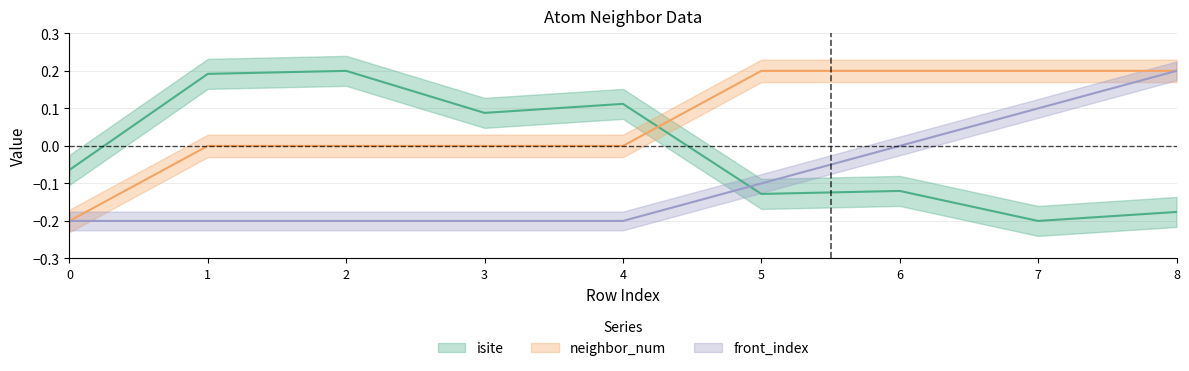

The value of neighbor_num at 0 is -0.2. True or false?

True